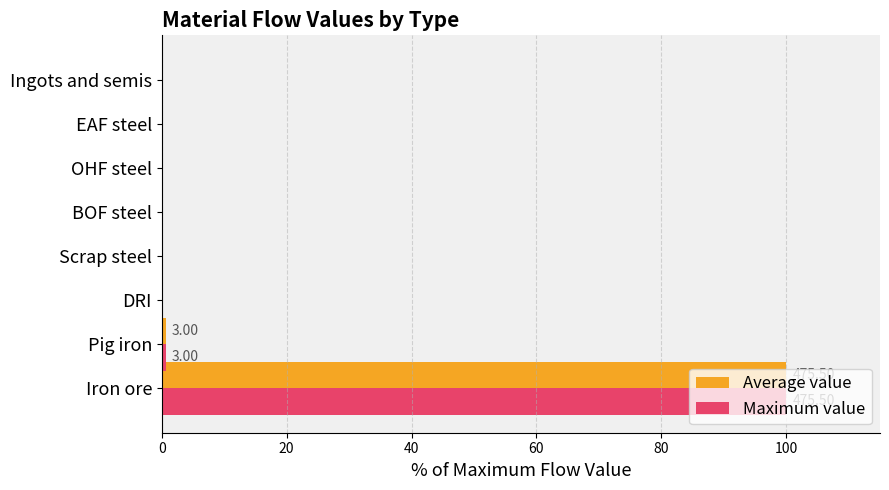

What is the sum of all Maximum value values?

100.6